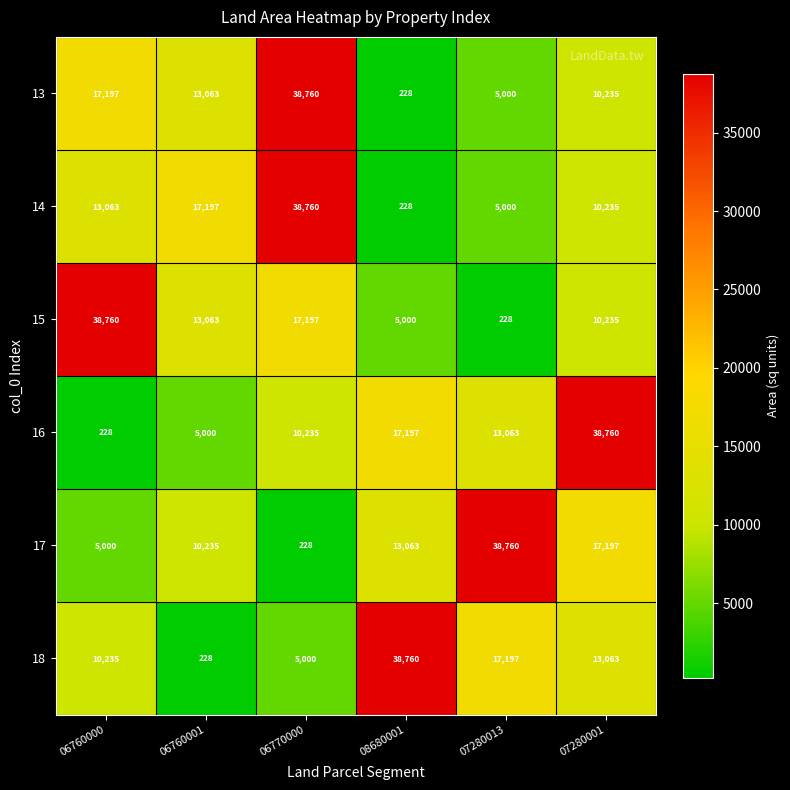

What is the total value across all series at 07280001?

99725